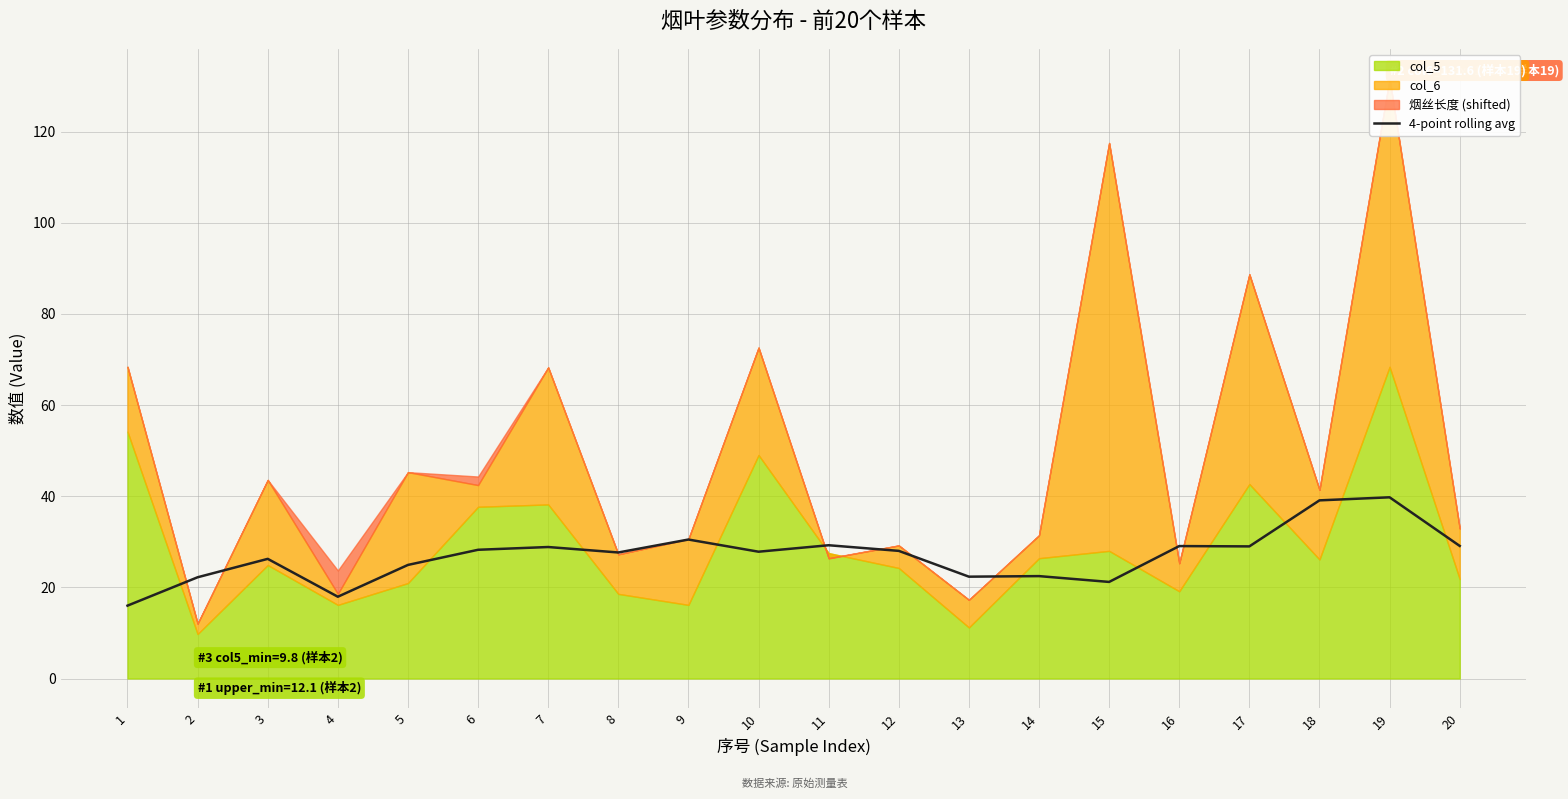

At which category does the data reach its first local valley?

4